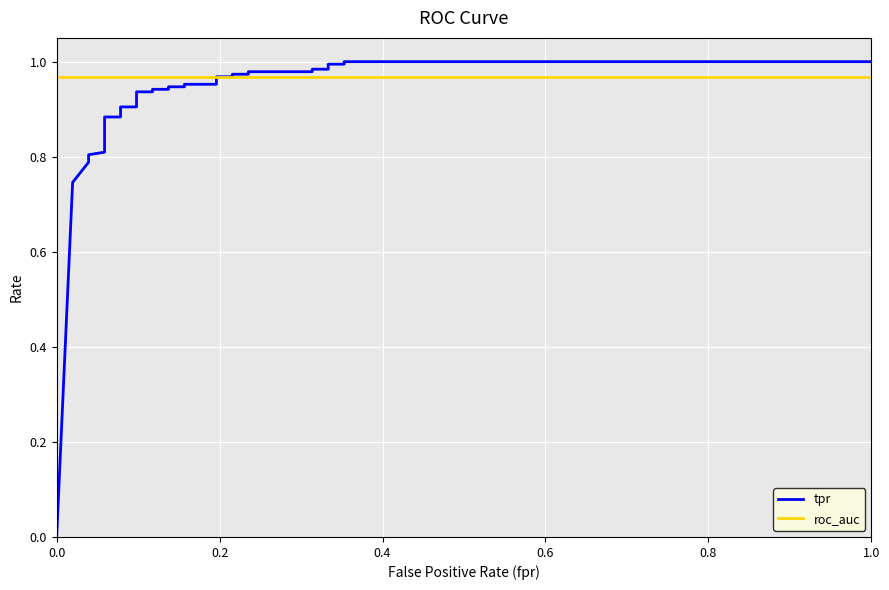

What is the highest value of the roc_auc series?

1.0